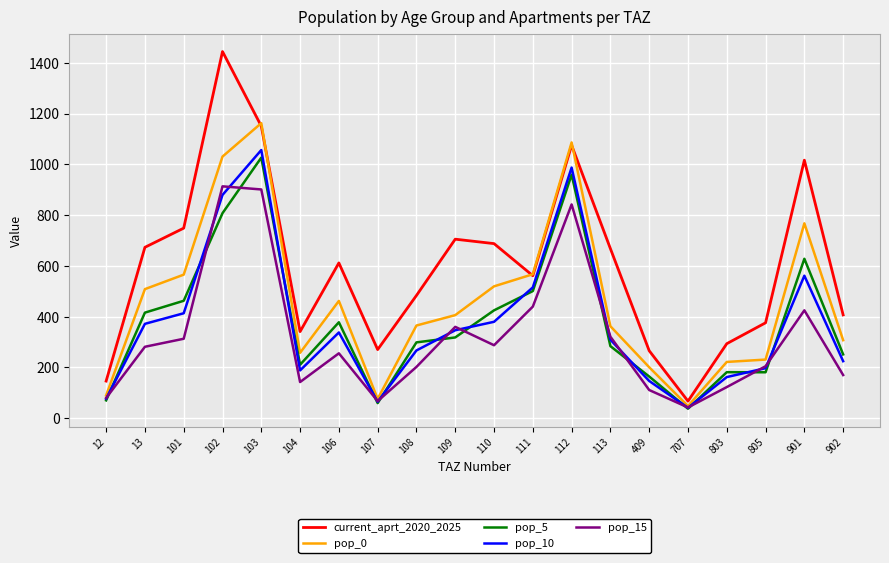

What is the lowest value of the pop_0 series?

48.0